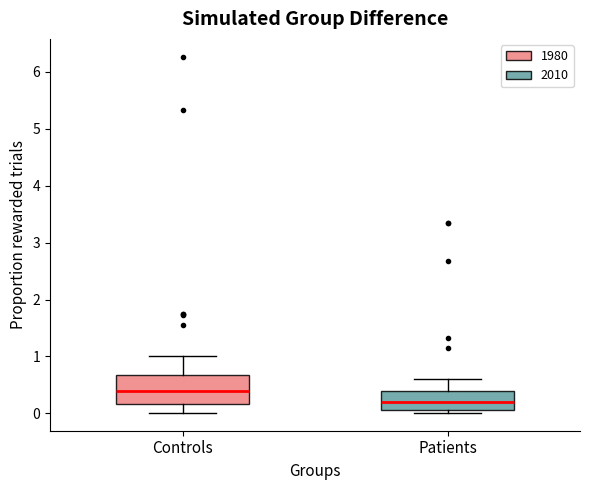

Which box is the tallest, from its lower edge to its upper edge?

Controls